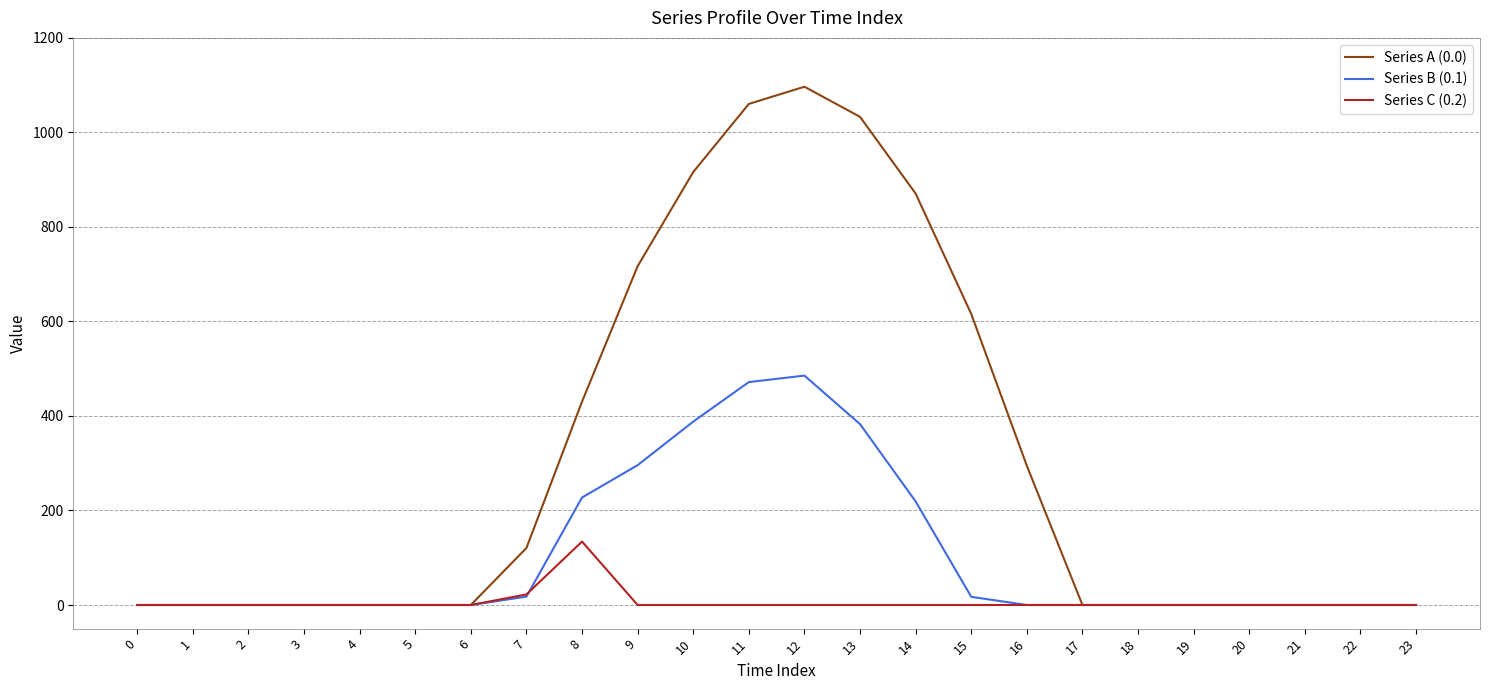

Between 9 and 18, which series saw the biggest shift?

Series A (0.0)